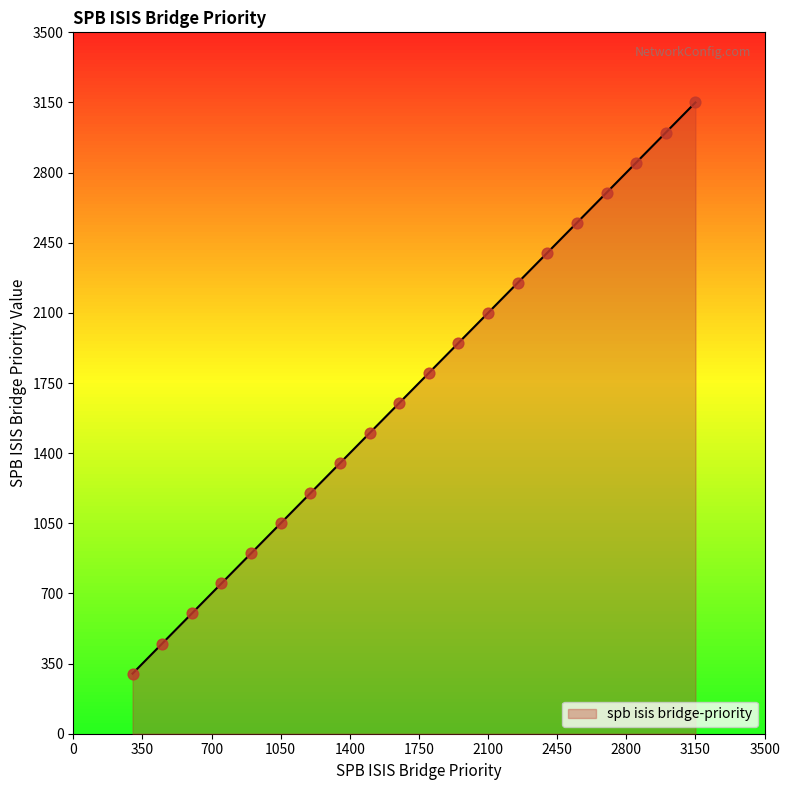

What is the maximum value shown in the chart?

3150